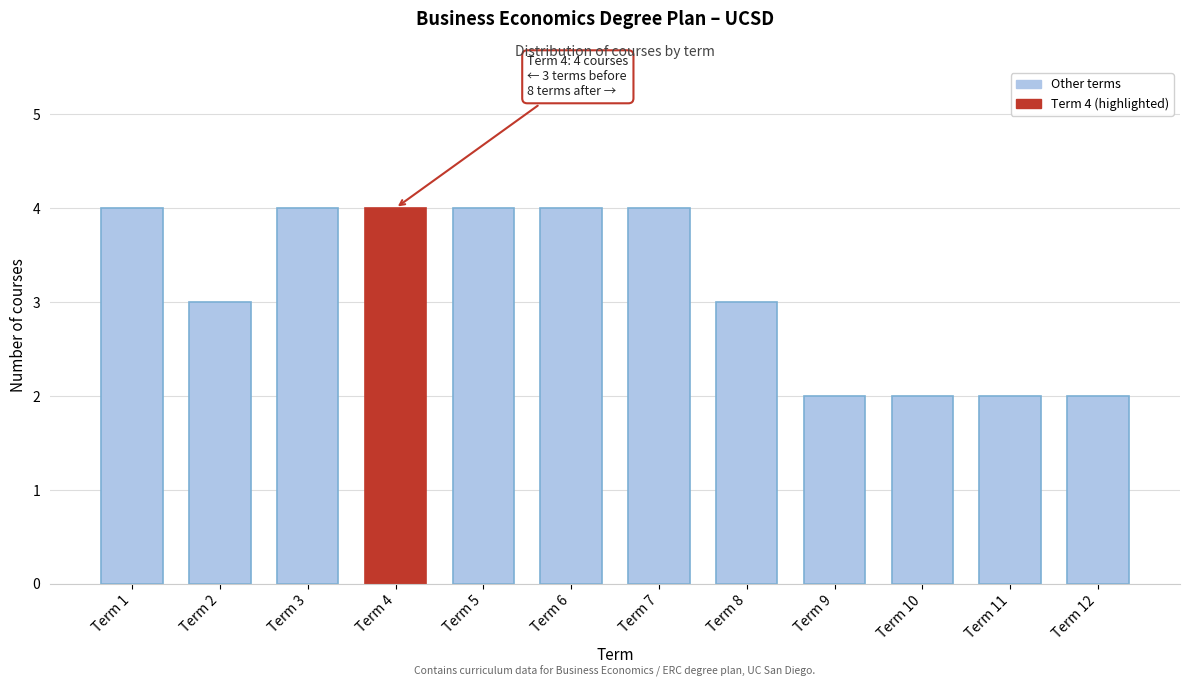

Reading left to right, transcribe all the data shown in this chart.

Term 1=4	Term 2=3	Term 3=4	Term 4=4	Term 5=4	Term 6=4	Term 7=4	Term 8=3	Term 9=2	Term 10=2	Term 11=2	Term 12=2